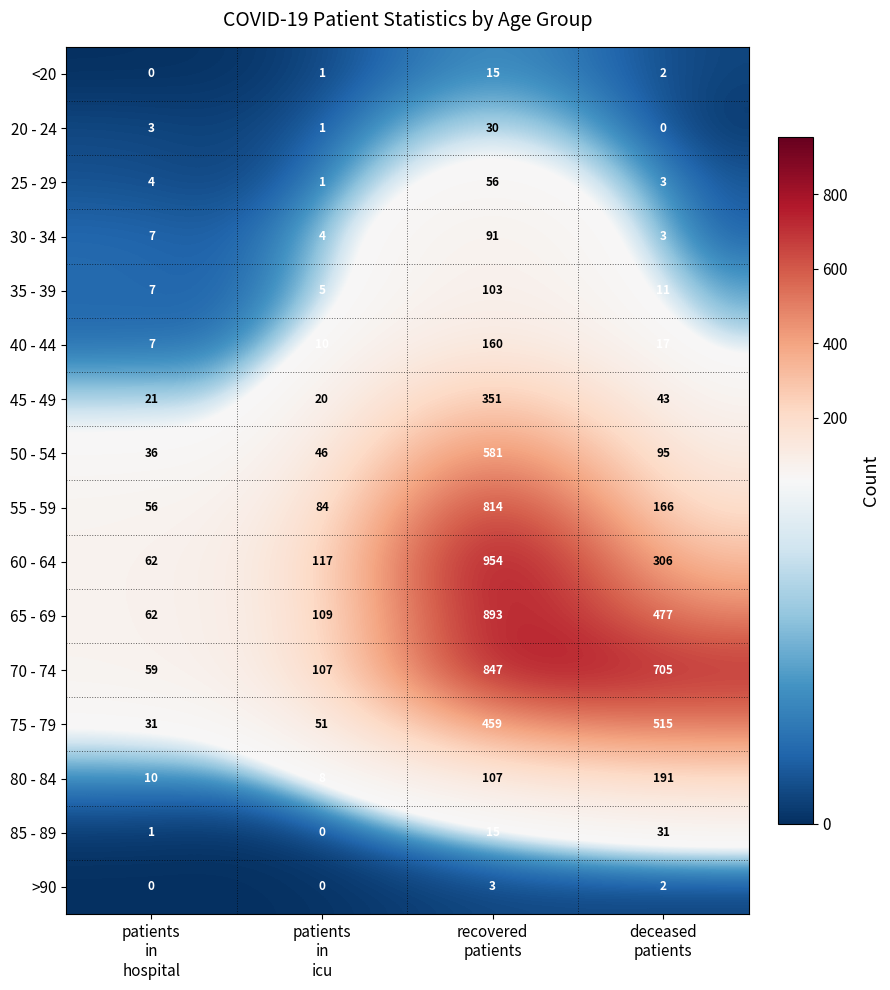

Which series has the largest range (max minus min)?

60 - 64